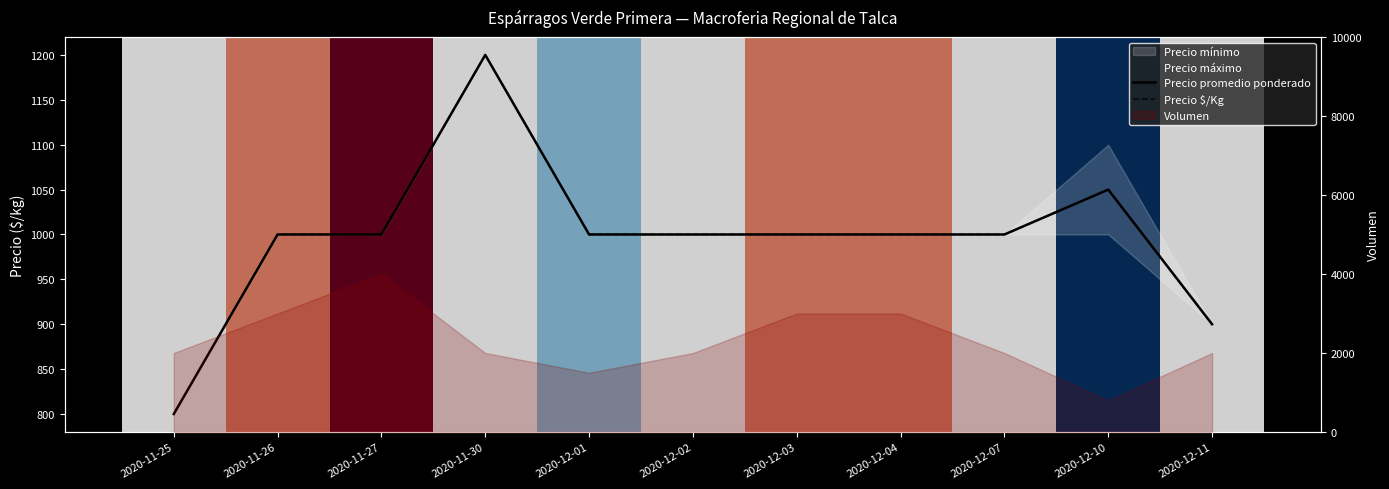

True or false: Precio promedio ponderado has more than 1 interior local peaks.

True